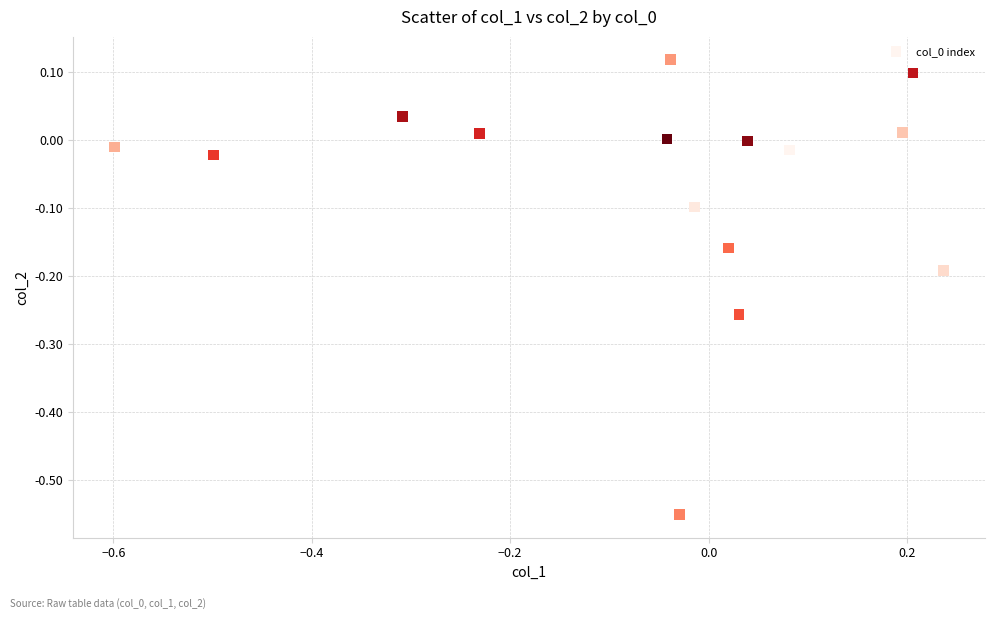

What is the range of X values (max minus min)?

0.8